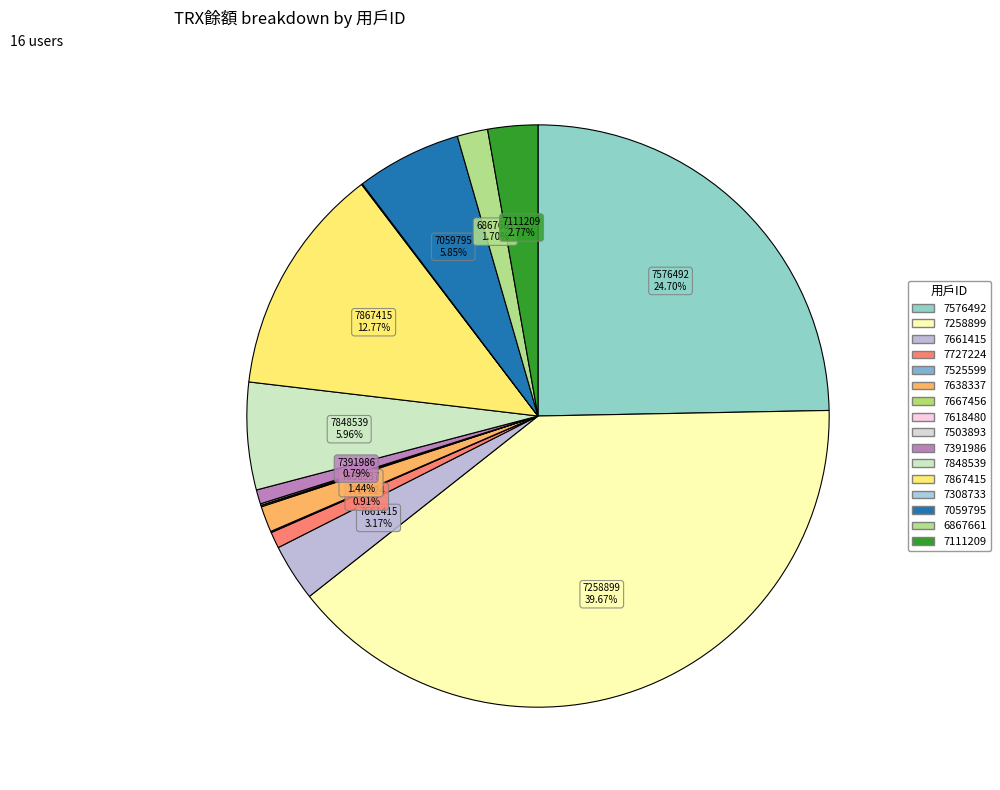

Which has a higher value, 7111209 or 7618480?

7111209